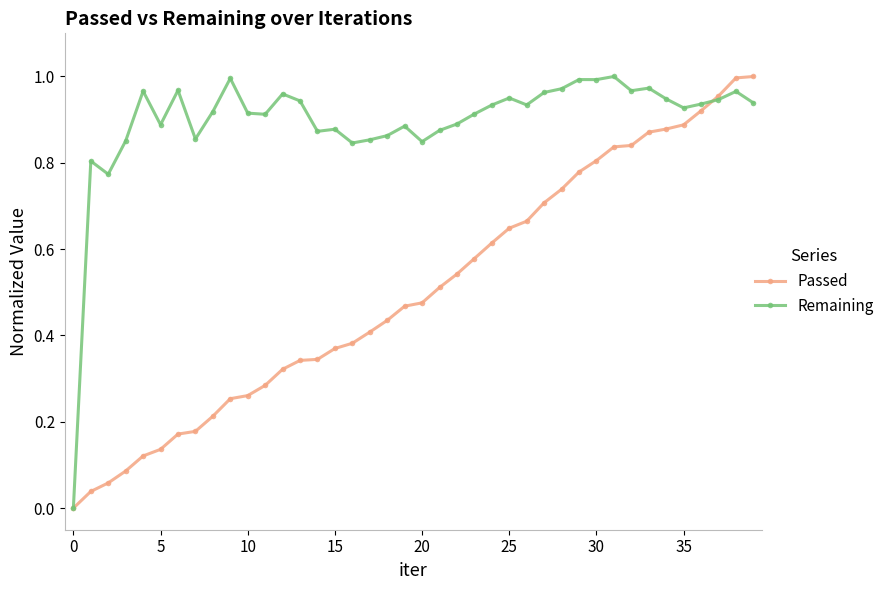

Rank the series by their average value, from highest to lowest.

Remaining, Passed